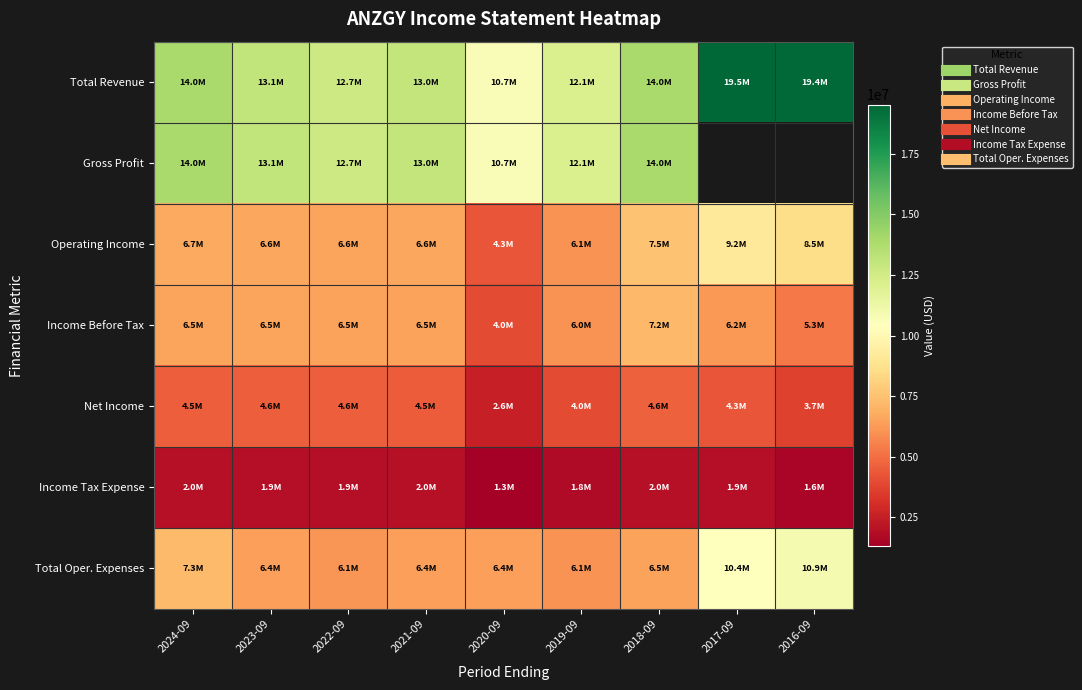

What is the total value across all series at 2024-09?

54904000.0